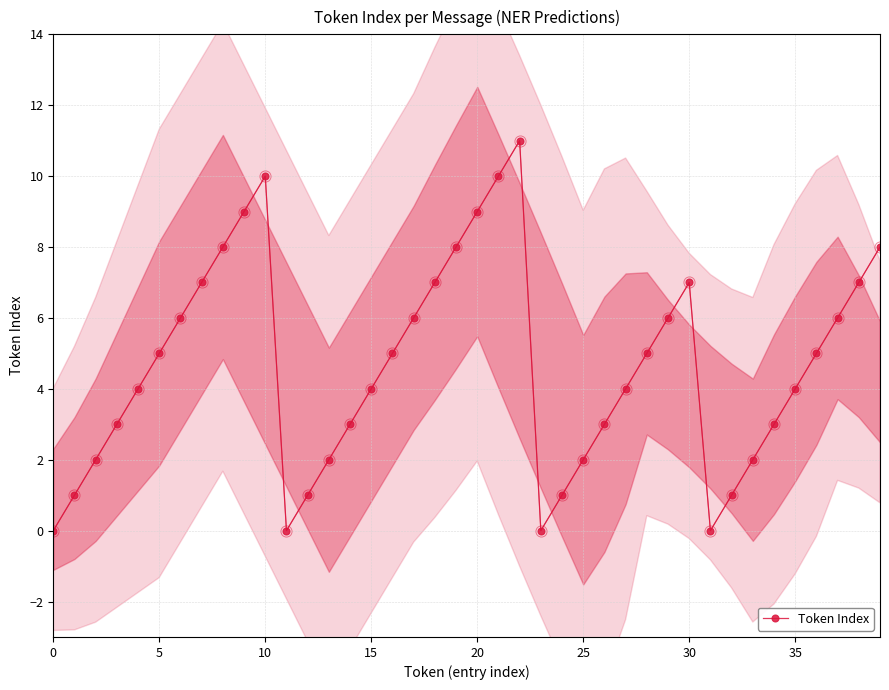

At which category does the data reach its first local valley?

11